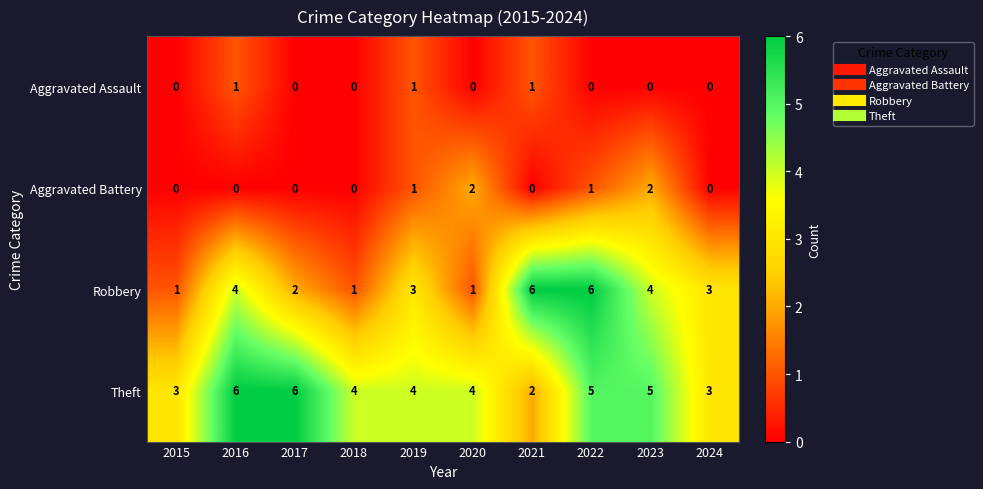

Count the number of categories in the chart.

10